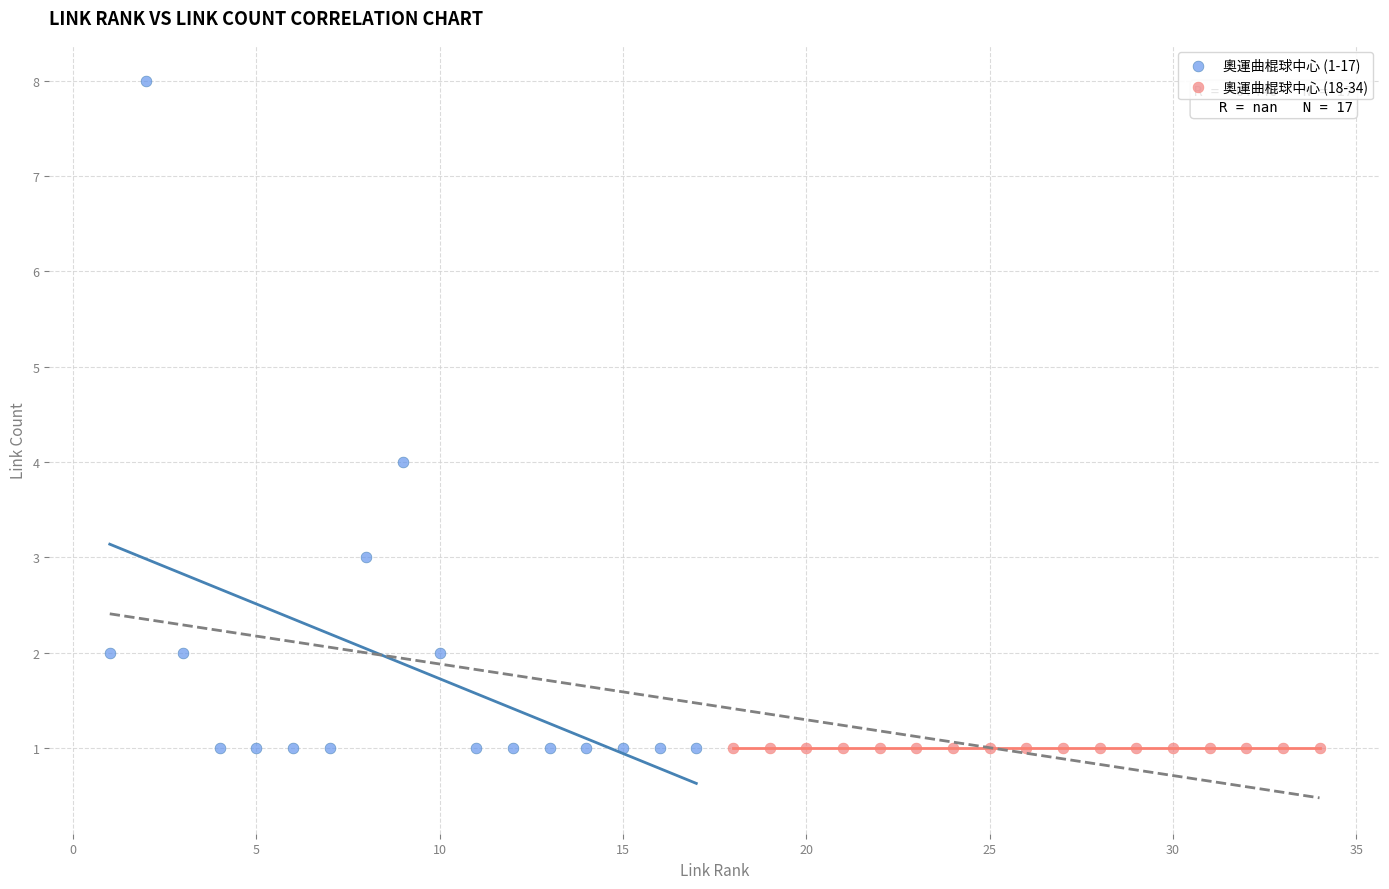

Which series reaches the maximum Y coordinate?

奧運曲棍球中心 (1-17)